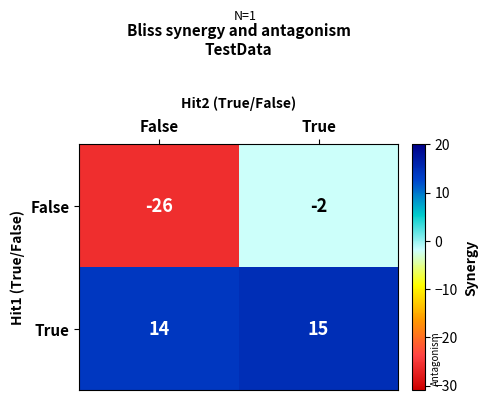

The value of False at True is -1. True or false?

False